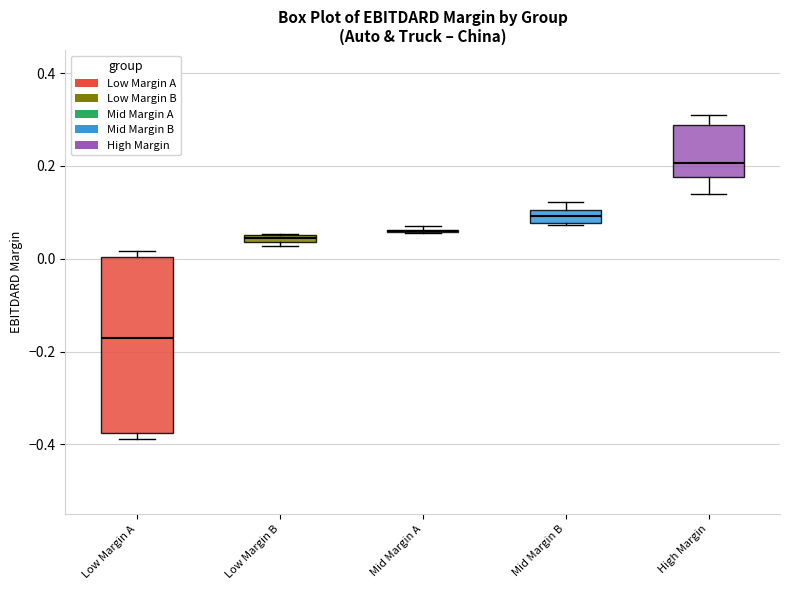

Comparing the boxes themselves (not the whiskers), which one is the tallest?

Low Margin A